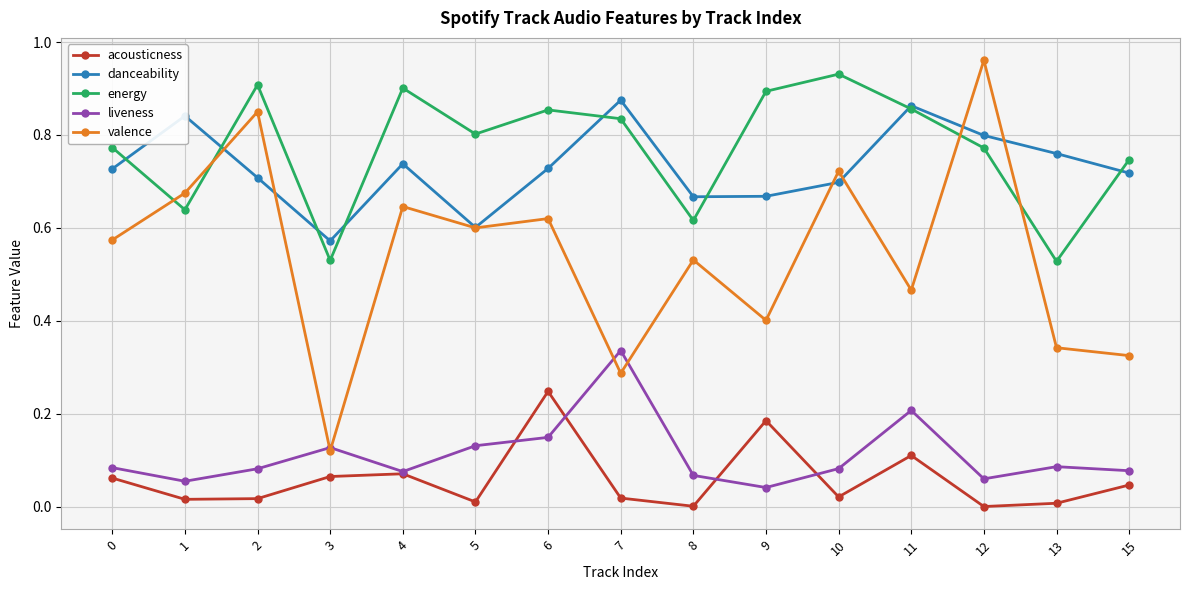

At which category does energy reach its first local peak?

2